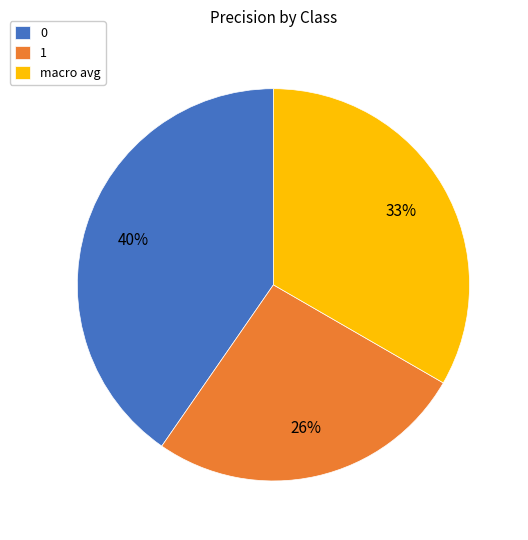

To the nearest percent, what is the average slice percentage?

33%